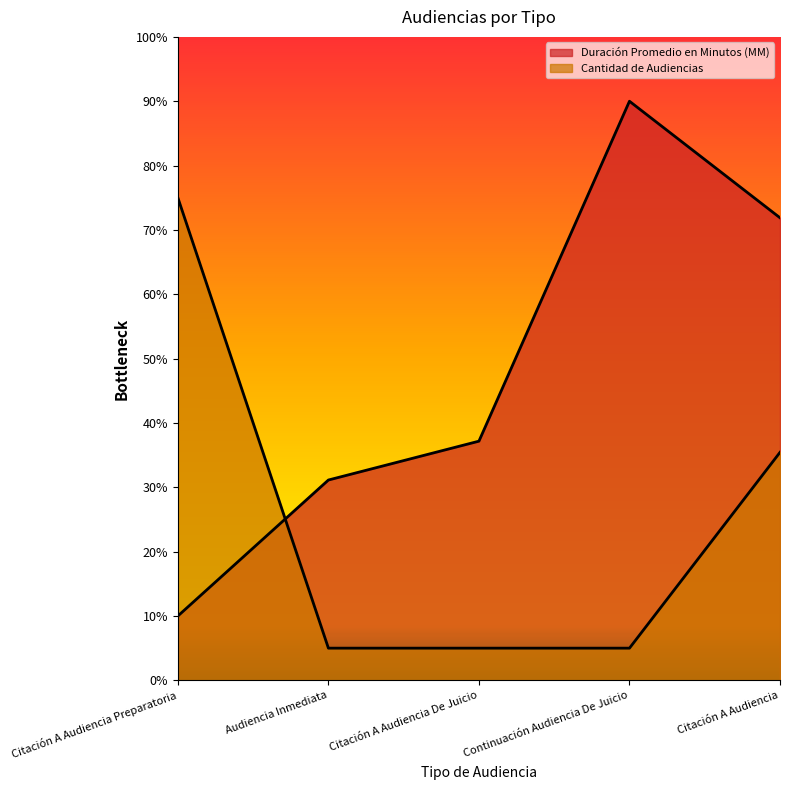

What is the average value of the Cantidad de Audiencias series?

25.1